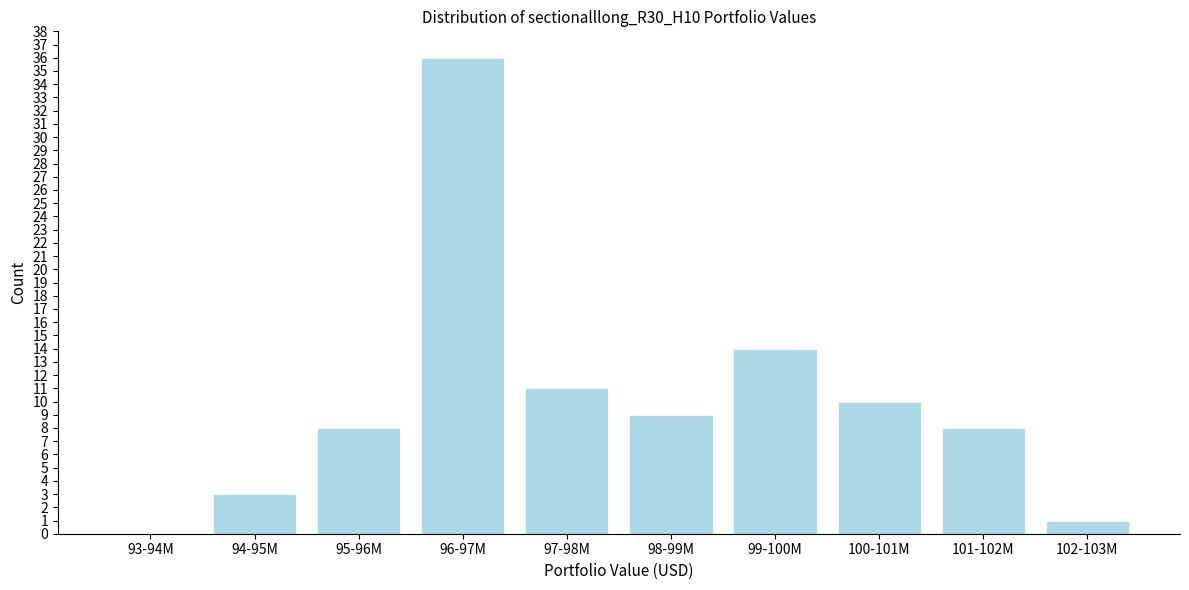

Reading left to right, extract all data points from this chart.

93-94M=0	94-95M=3	95-96M=8	96-97M=36	97-98M=11	98-99M=9	99-100M=14	100-101M=10	101-102M=8	102-103M=1